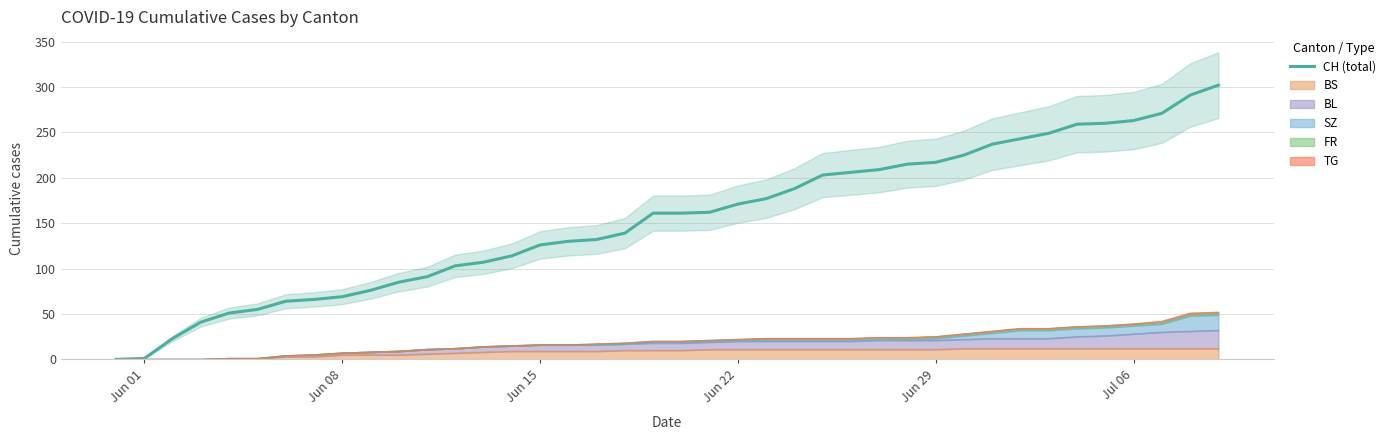

What is the label of the 1st point from the left?

Jun 01